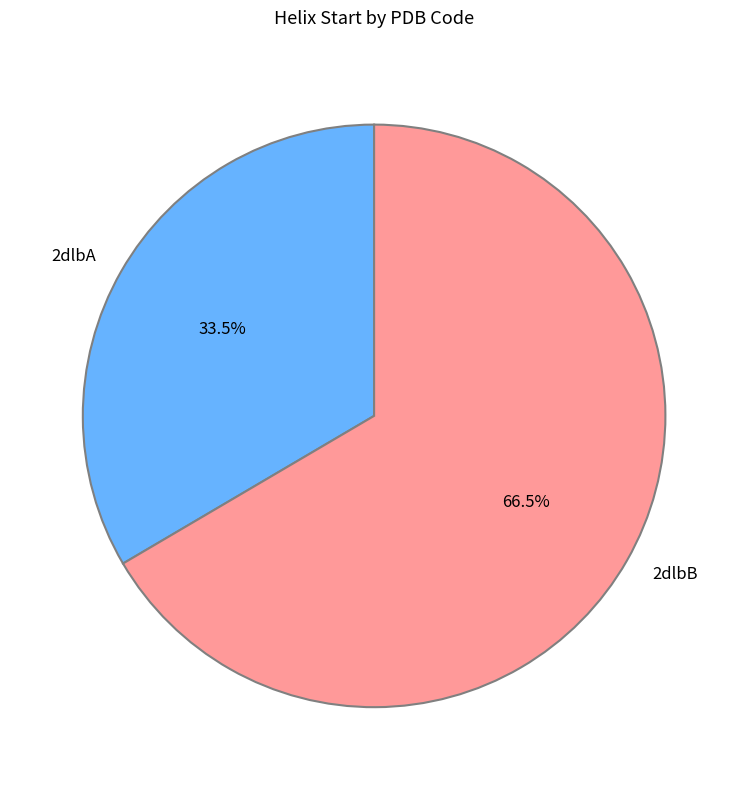

What is the smallest slice in the pie chart?

2dlbA